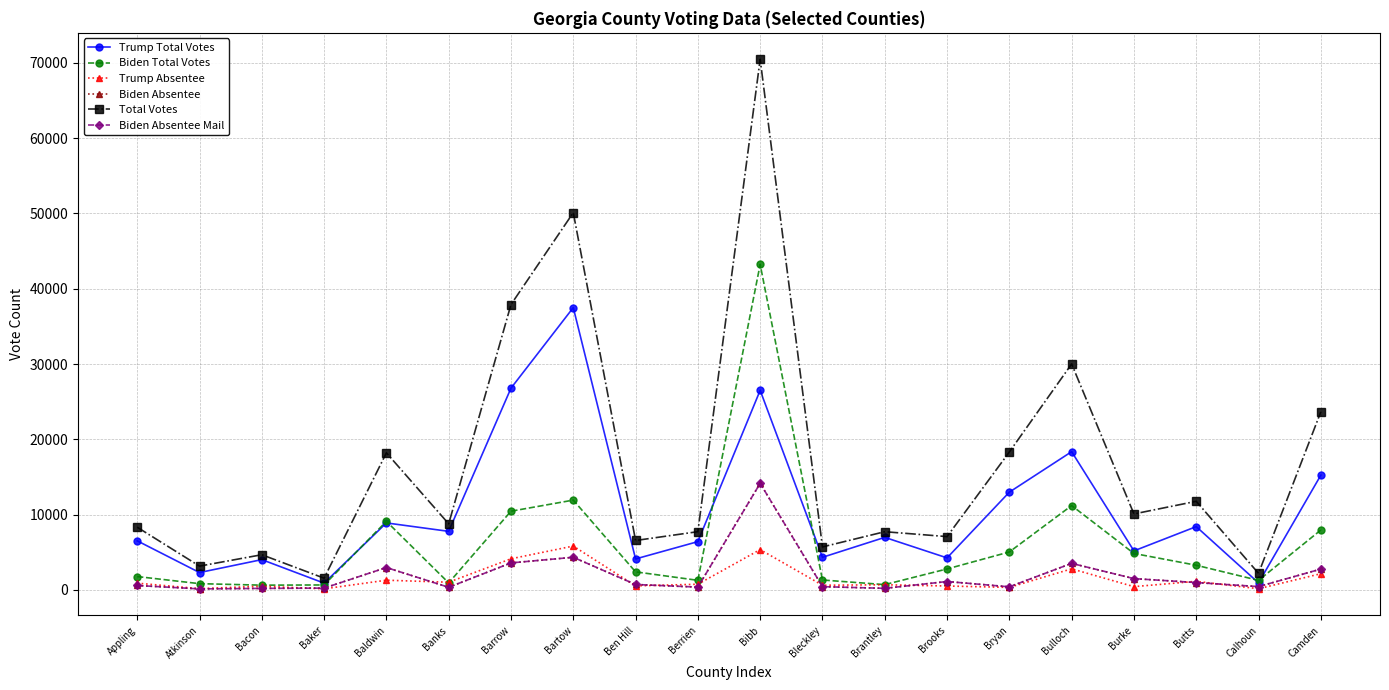

Read the Biden Absentee Mail value at Bryan.

405